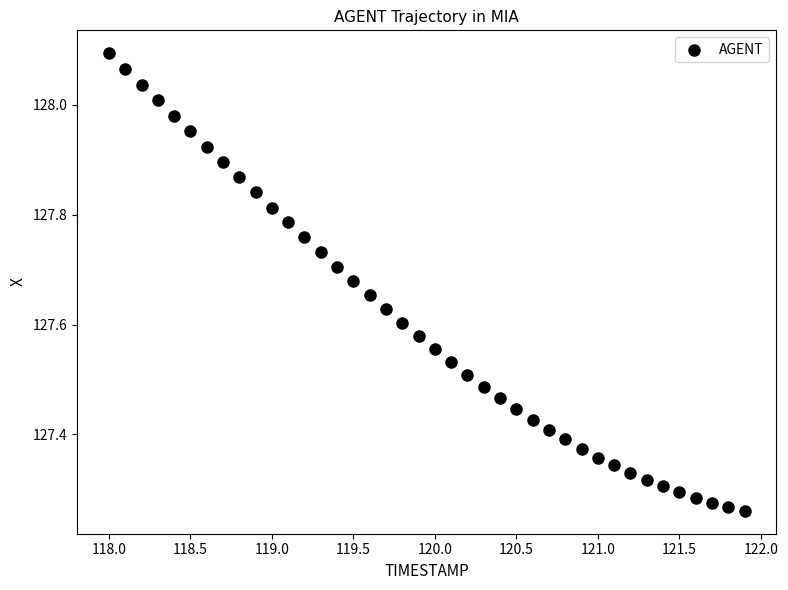

What is the range of X values (max minus min)?

3.9